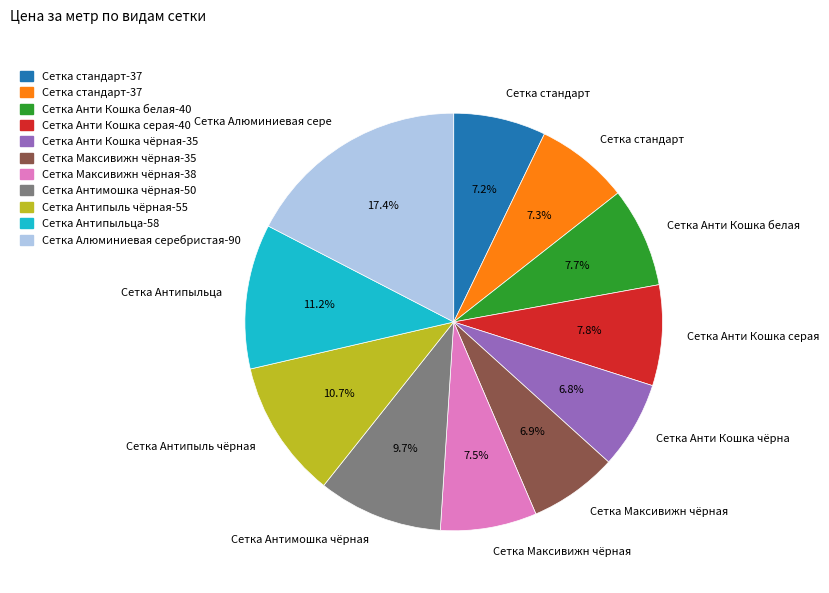

Is there any slice that represents more than half of the pie?

No